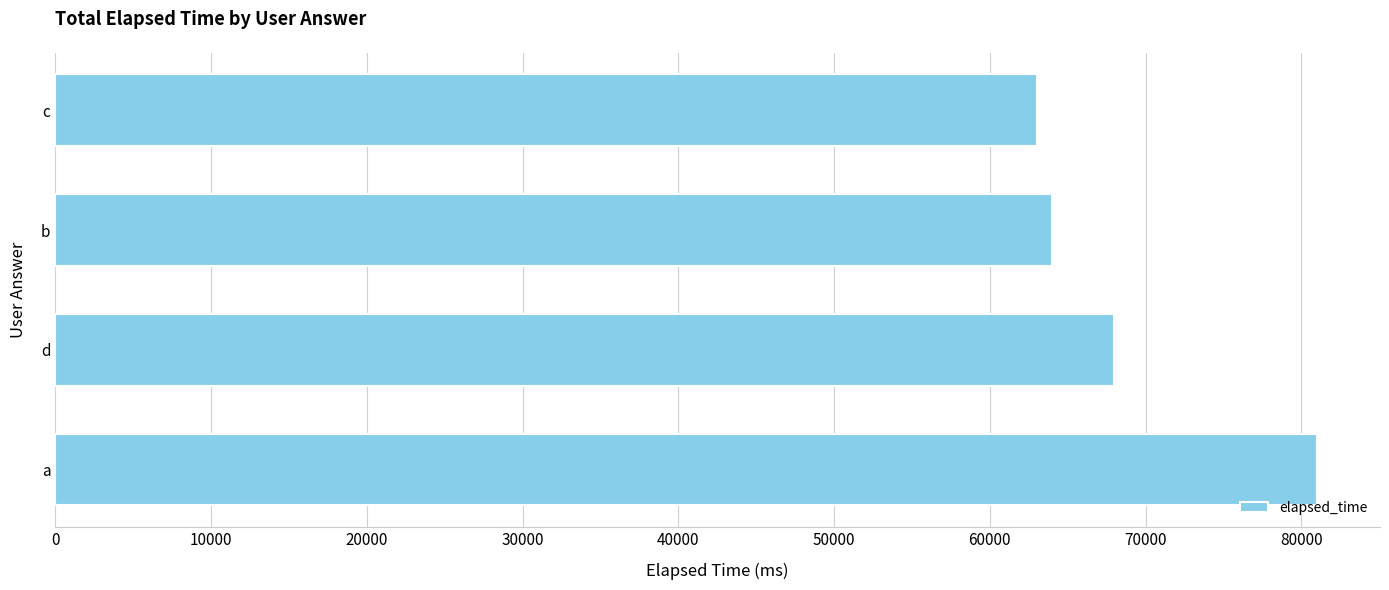

How many series are shown in this chart?

1